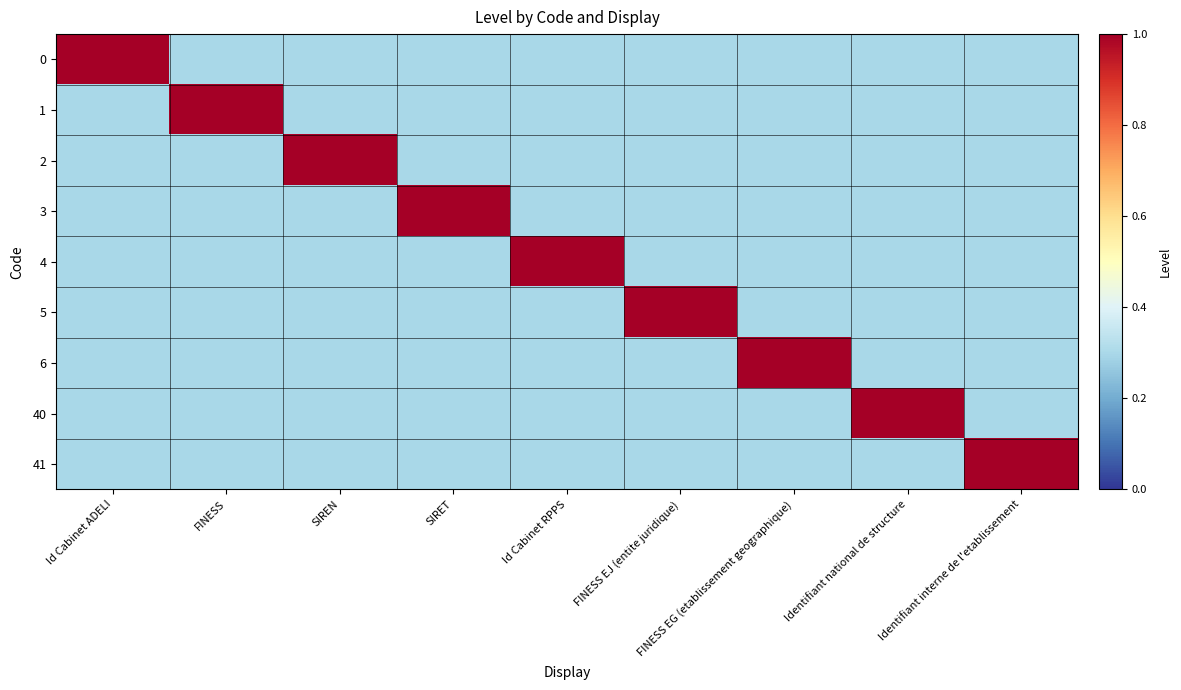

What is the minimum value shown in the chart?

0.3